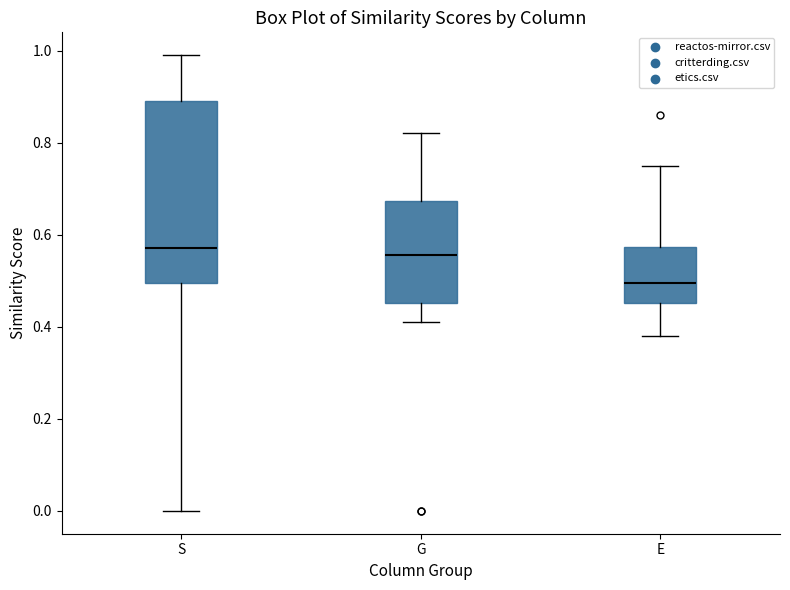

Which box's median line is the lowest?

E